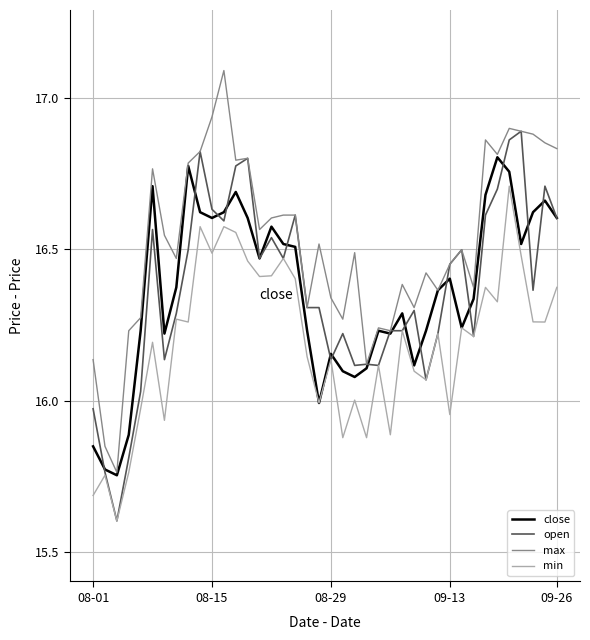

What is the greatest value displayed?

17.1